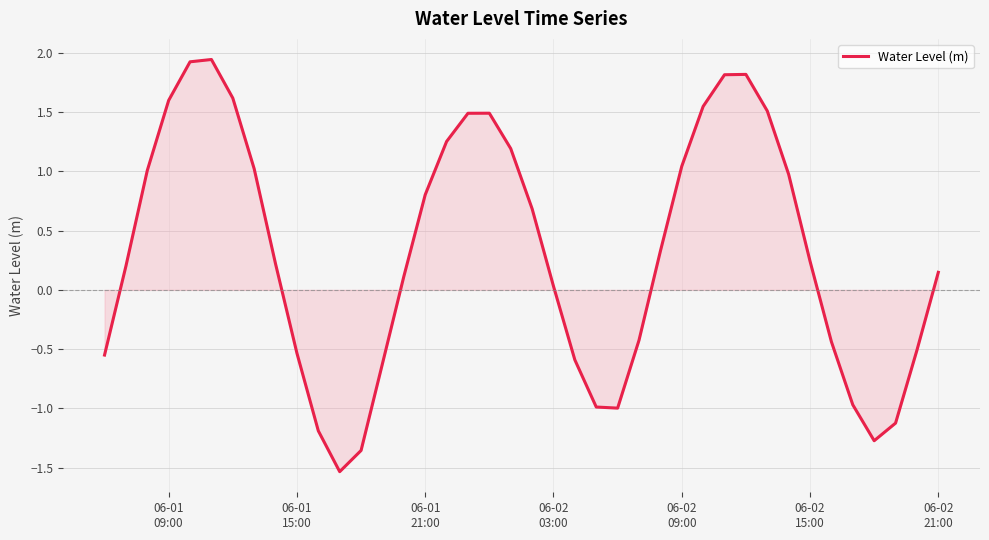

True or false: the data has more than 1 interior local peaks.

True